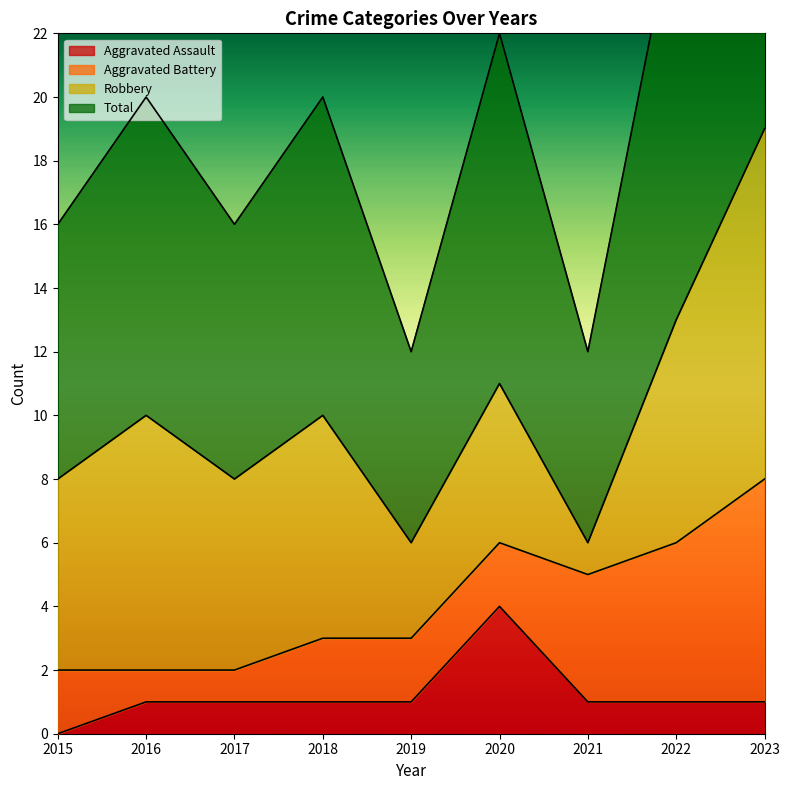

List the labels in order of Total value, largest first.

2023, 2022, 2020, 2016, 2018, 2015, 2017, 2019, 2021